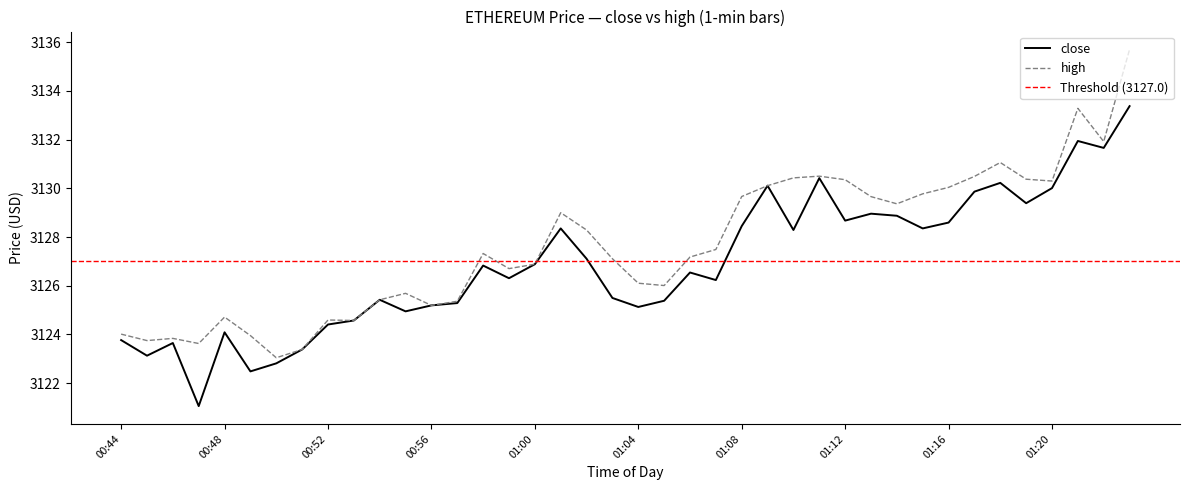

True or false: high has more than 1 points higher than both neighbors.

True